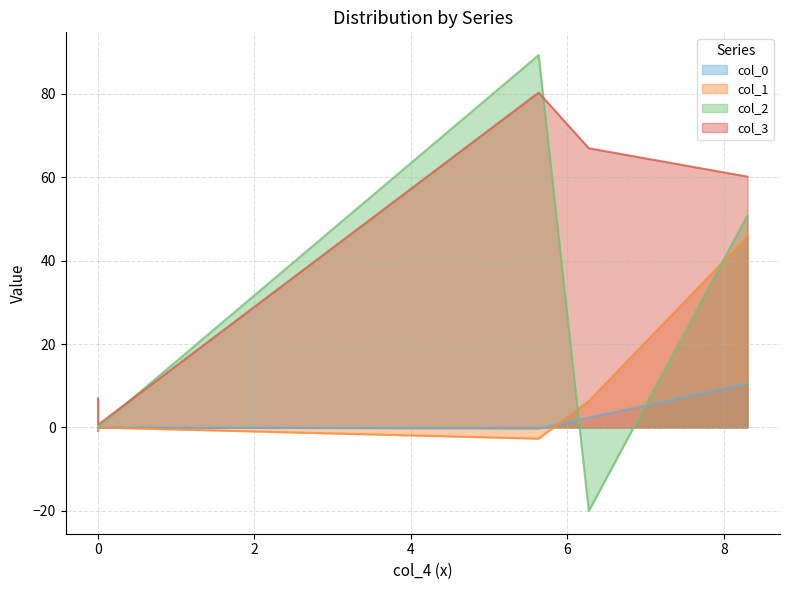

How many interior local valleys does the col_1 series have?

1